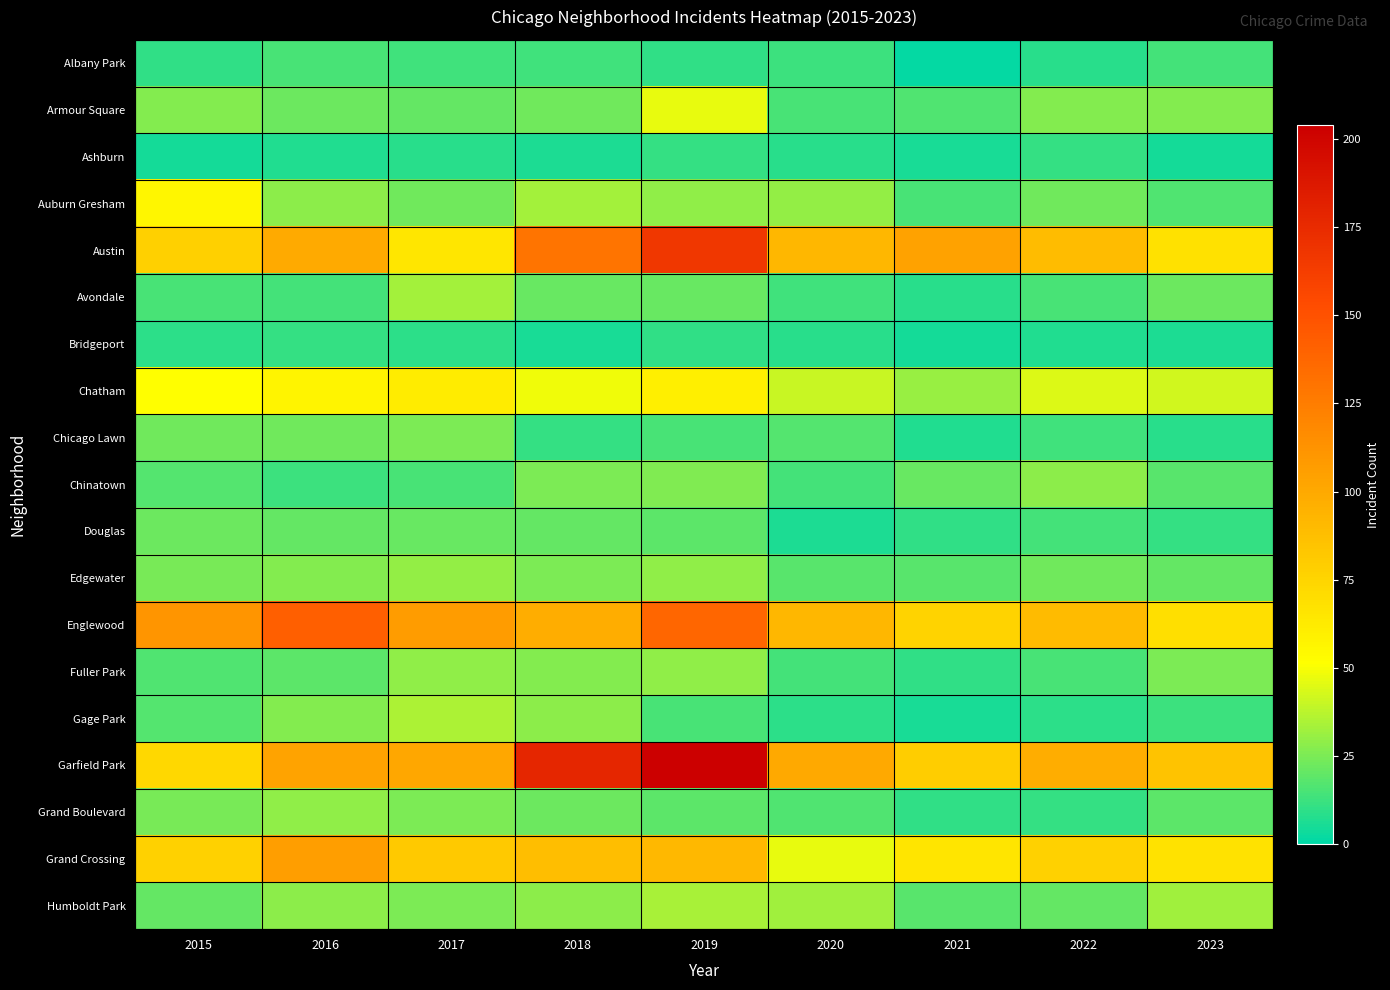

At how many categories does at least one series exceed 184?

1